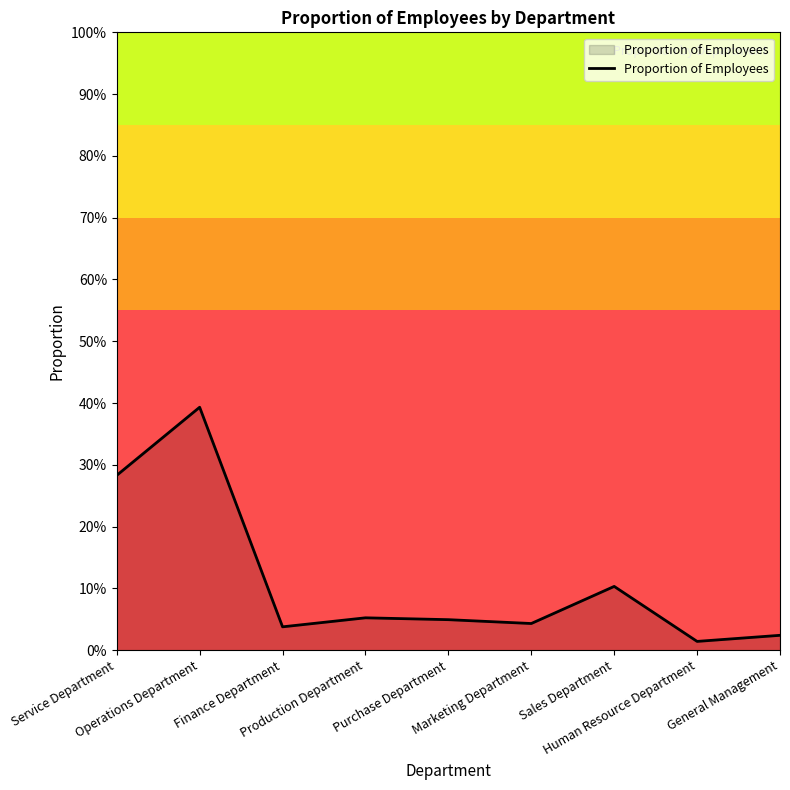

Does the chart display data point markers on the line(s)?

No